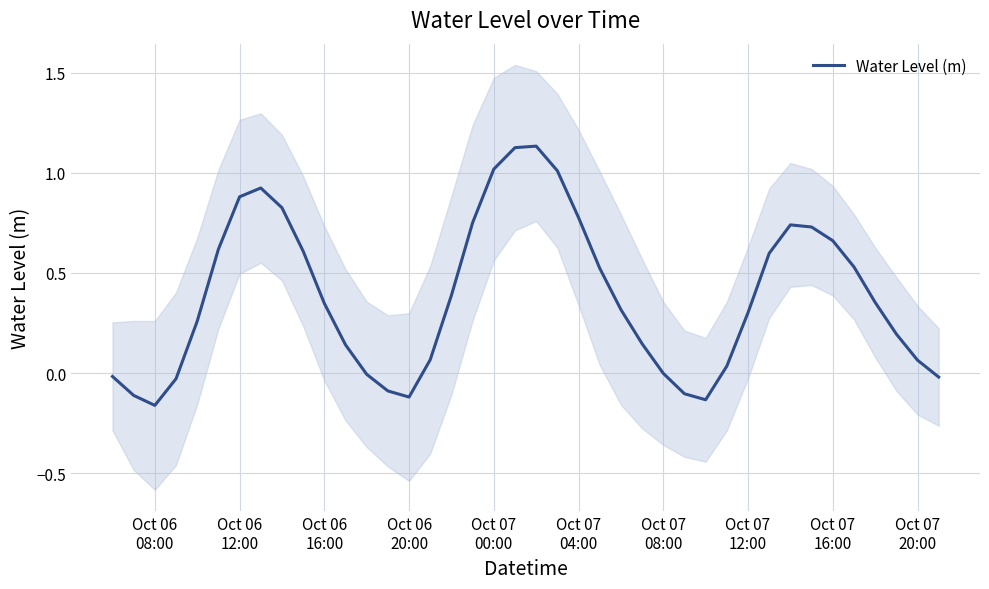

Where is the data nearest to the value 0?

Oct 07 08:00